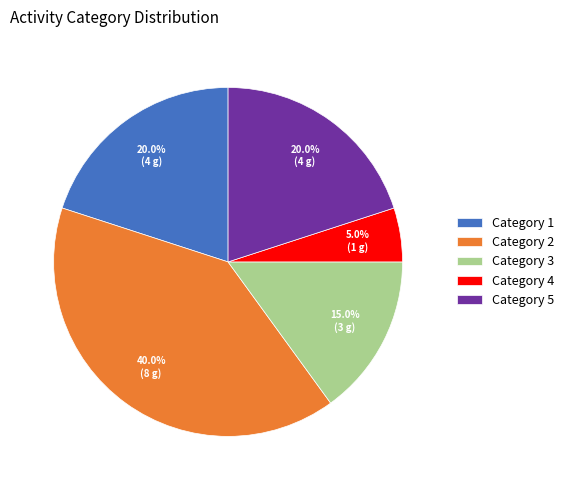

Count the number of slices in the pie.

5